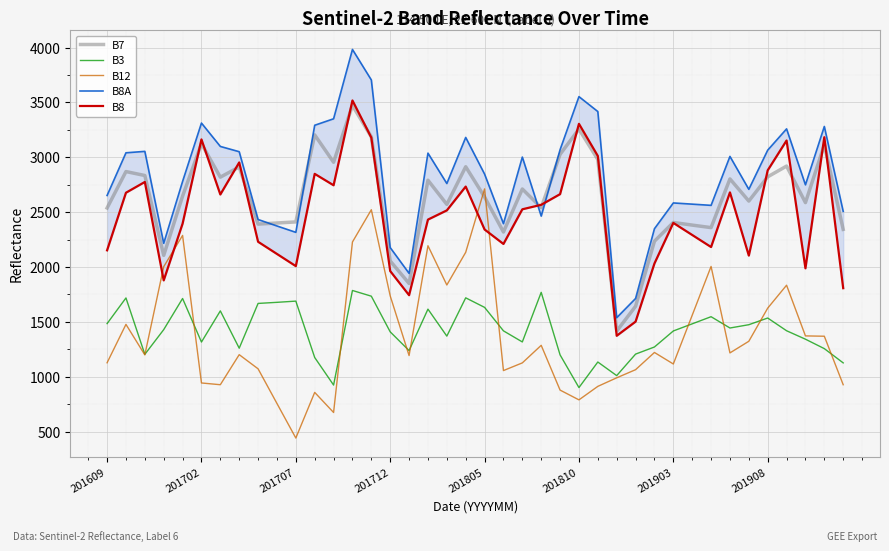

How many times do B12 and B7 cross each other?

2